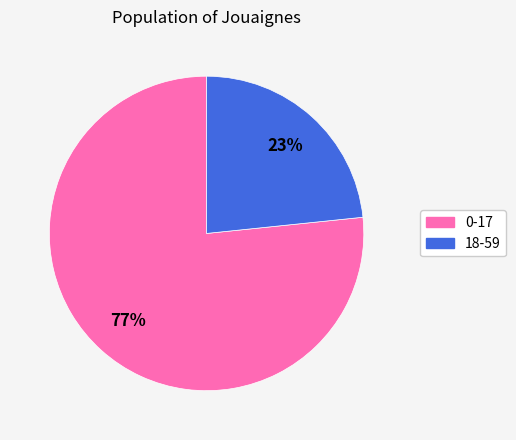

Does 18-59 represent more than half of the total?

No